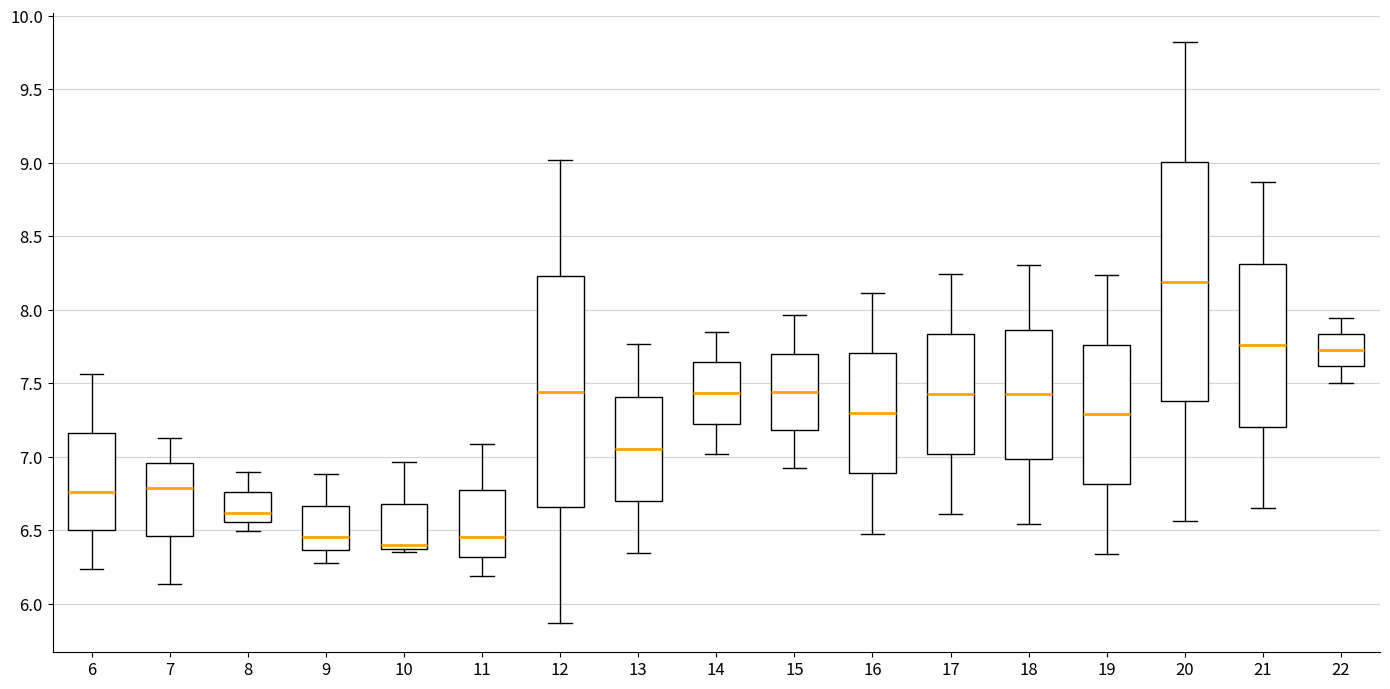

Reading left to right, read every box against the y-axis: the position of its median line, the range the box covers, and the ends of its whiskers. The values are not printed on the chart, so give them approximately, as read against the axis.

6: median 6.75, box 6.50 to 7.15, whiskers 6.25 to 7.55
7: median 6.80, box 6.45 to 6.95, whiskers 6.15 to 7.15
8: median 6.60, box 6.55 to 6.75, whiskers 6.50 to 6.90
9: median 6.45, box 6.35 to 6.65, whiskers 6.25 to 6.90
10: median 6.40, box 6.35 to 6.70, whiskers 6.35 (just below the box's lower edge) to 6.95
11: median 6.45, box 6.30 to 6.75, whiskers 6.20 to 7.10
12: median 7.45, box 6.65 to 8.25, whiskers 5.85 to 9.00
13: median 7.05, box 6.70 to 7.40, whiskers 6.35 to 7.75
14: median 7.45, box 7.25 to 7.65, whiskers 7.00 to 7.85
15: median 7.45, box 7.20 to 7.70, whiskers 6.90 to 7.95
16: median 7.30, box 6.90 to 7.70, whiskers 6.50 to 8.10
17: median 7.45, box 7.00 to 7.85, whiskers 6.60 to 8.25
18: median 7.40, box 7.00 to 7.85, whiskers 6.55 to 8.30
19: median 7.30, box 6.80 to 7.75, whiskers 6.35 to 8.25
20: median 8.20, box 7.40 to 9.00, whiskers 6.55 to 9.80
21: median 7.75, box 7.20 to 8.30, whiskers 6.65 to 8.85
22: median 7.70, box 7.60 to 7.85, whiskers 7.50 to 7.95